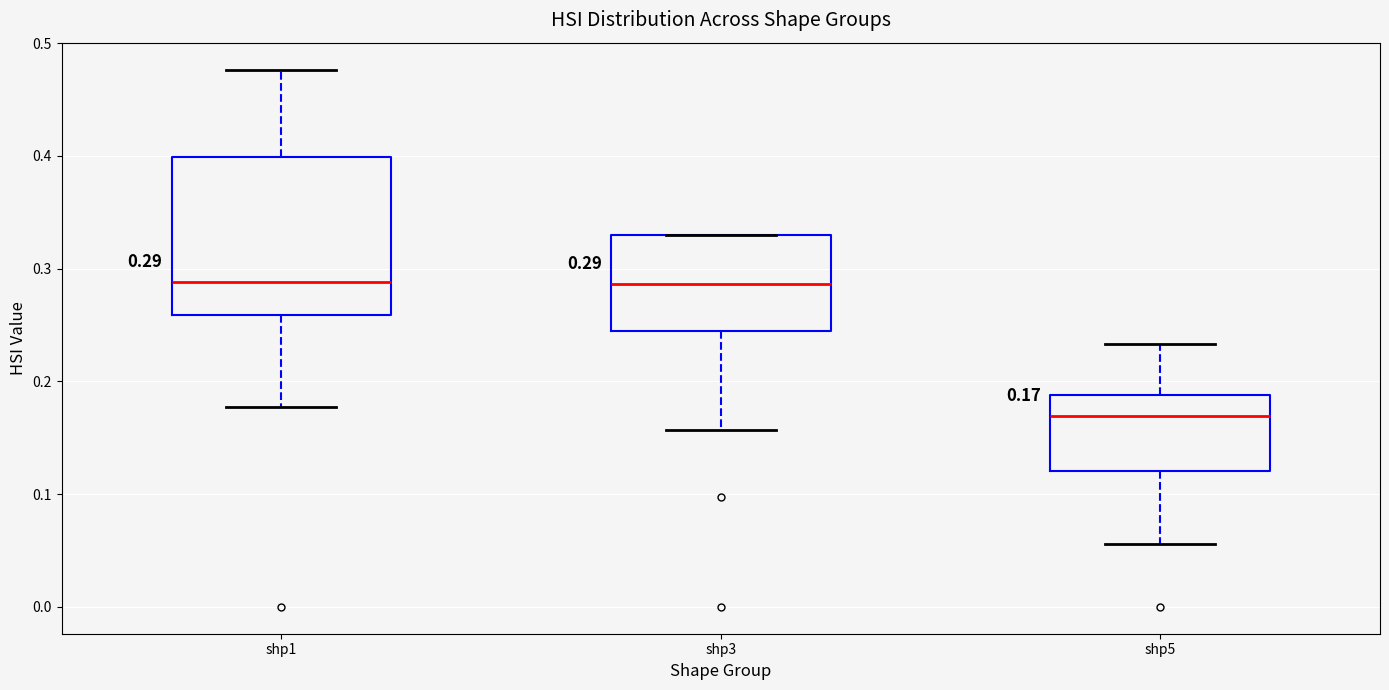

Comparing the boxes themselves (not the whiskers), which one is the tallest?

shp1